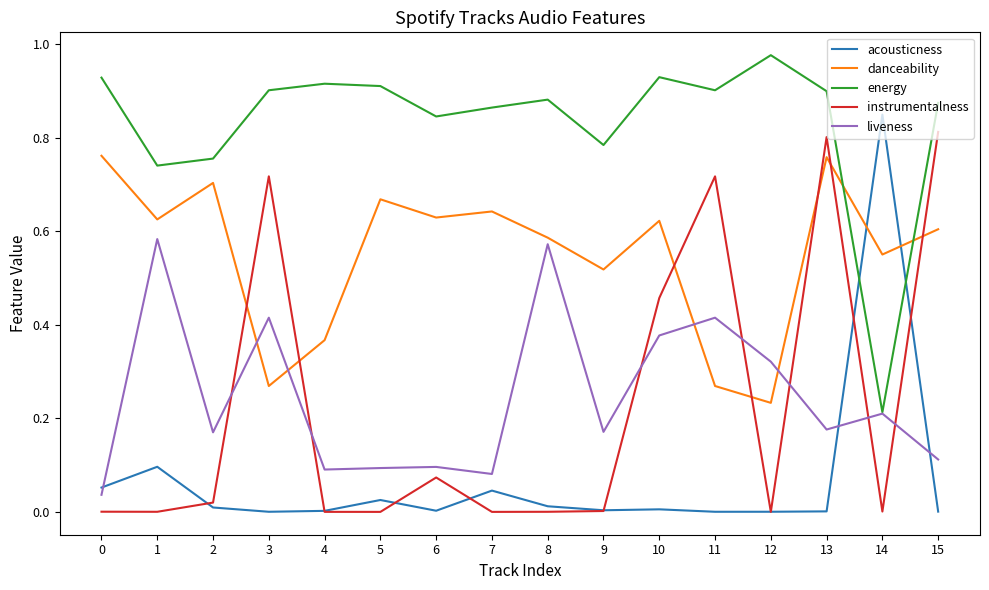

Rank the series at 13 from lowest to highest value.

acousticness, liveness, danceability, instrumentalness, energy